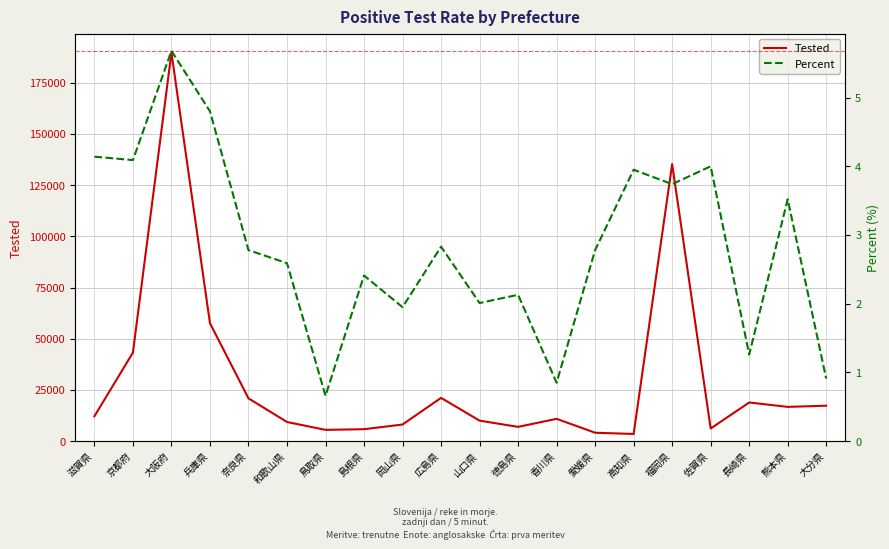

The Percent series shows 0.6 at 岡山県. True or false?

False